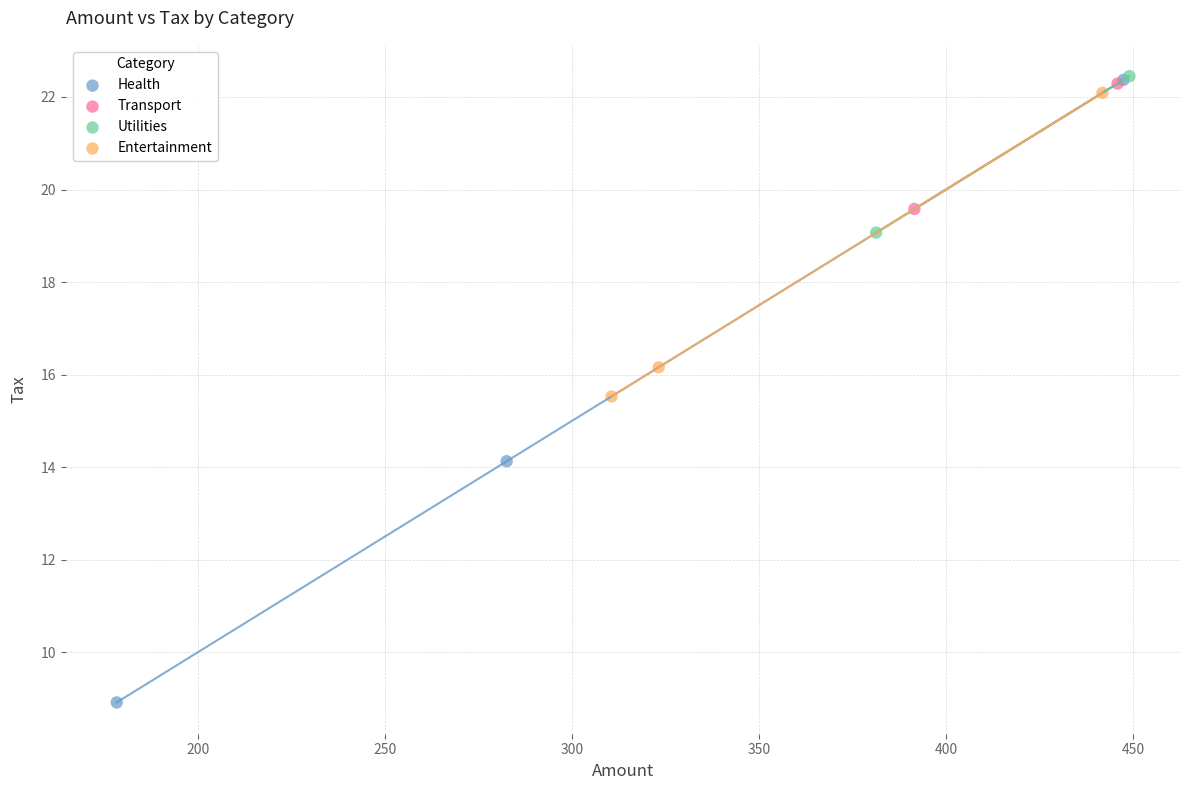

What are all the series names shown in the legend?

Health, Transport, Utilities, Entertainment